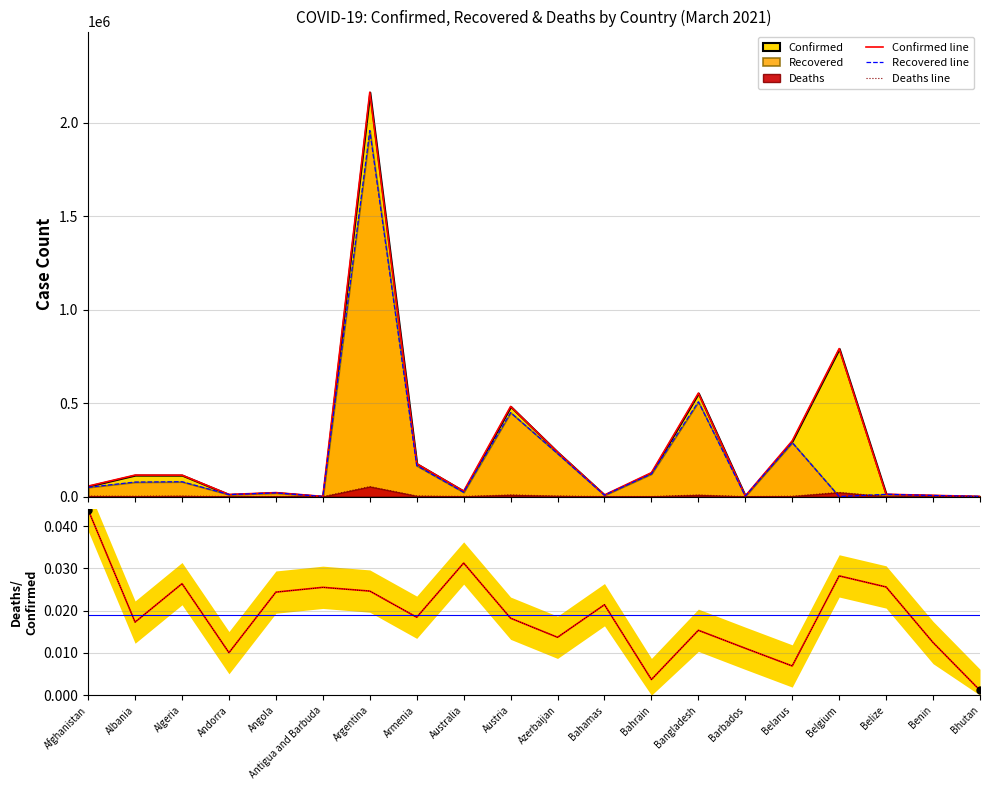

At which category is the sum across all series the highest?

Argentina